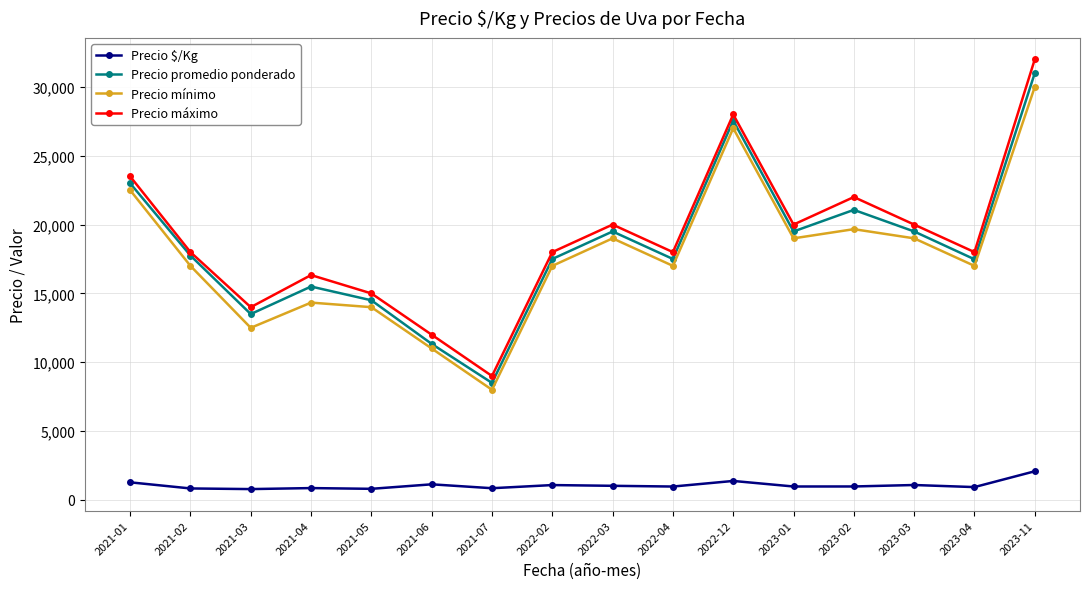

What is the spread (max minus min) of values at 2021-07?

8150